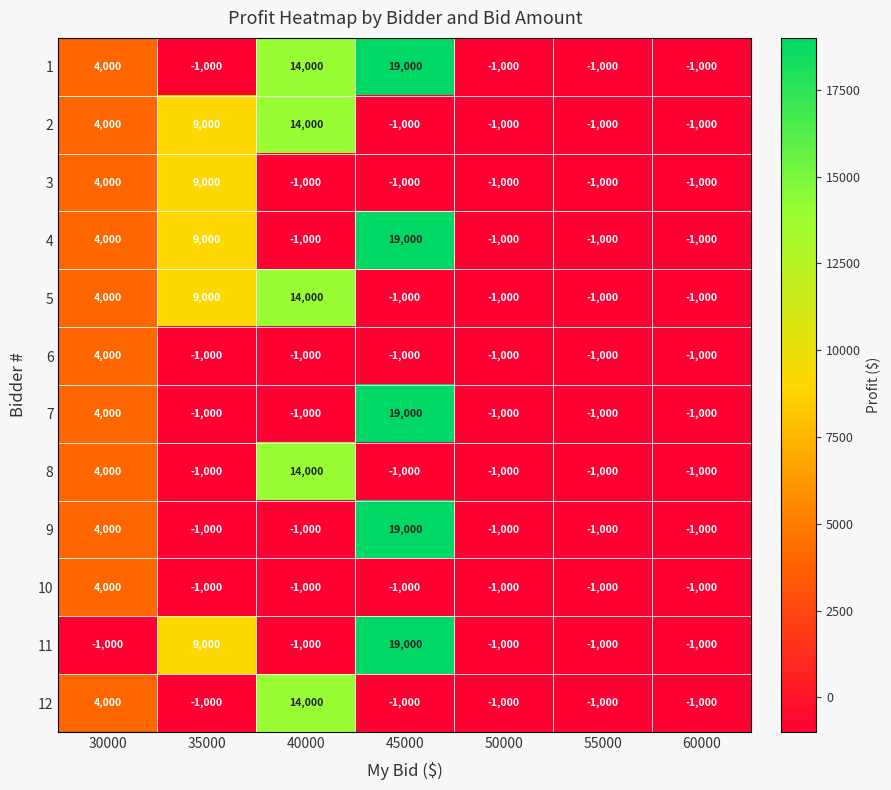

The value of 11 at 40000 is -1000. True or false?

True